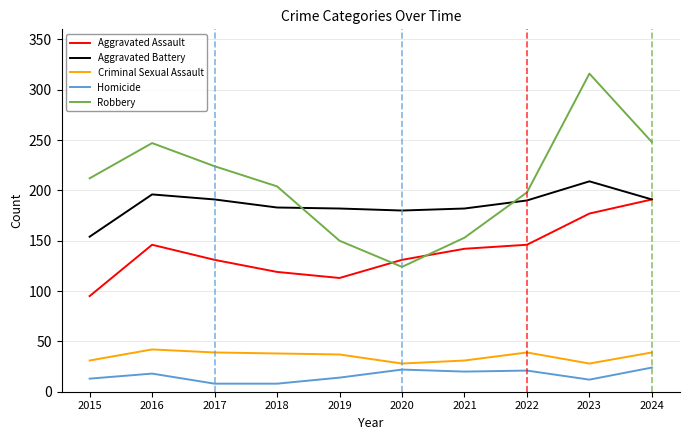

The Aggravated Battery series shows 56 at 2017. True or false?

False